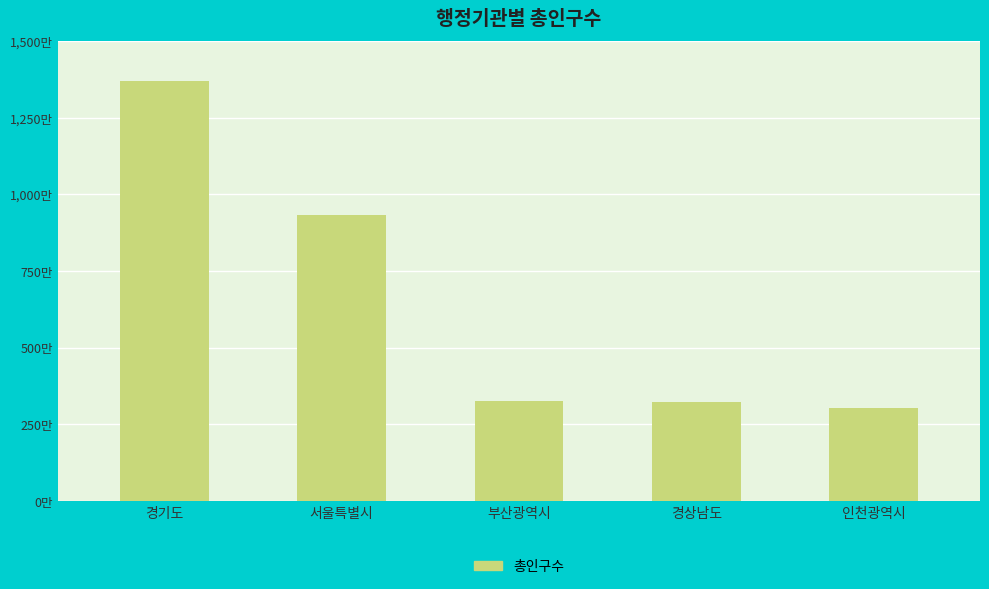

What is the label of the 4th bar from the right?

서울특별시